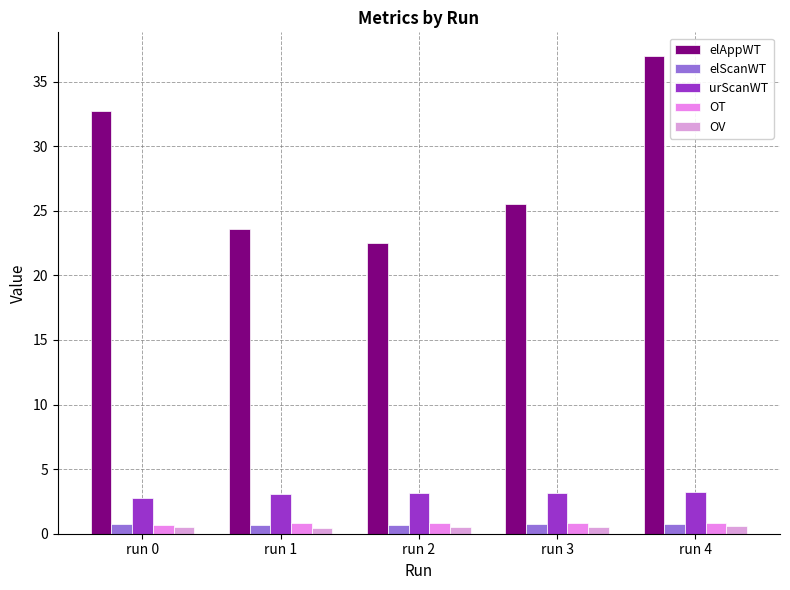

The elScanWT series shows 0.7 at run 4. True or false?

True